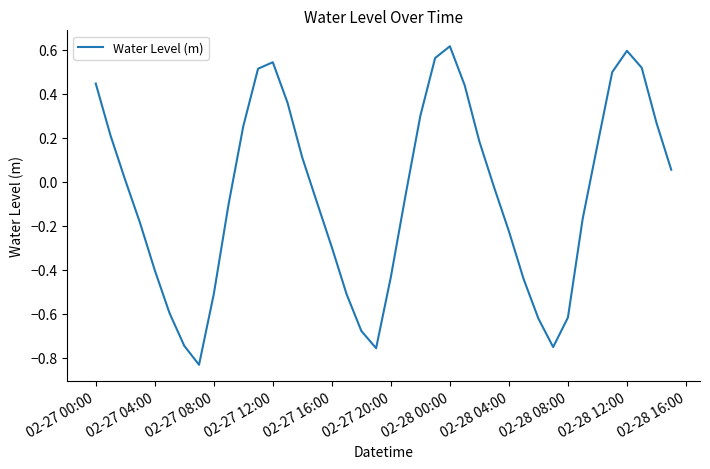

How many positive values are there?

19